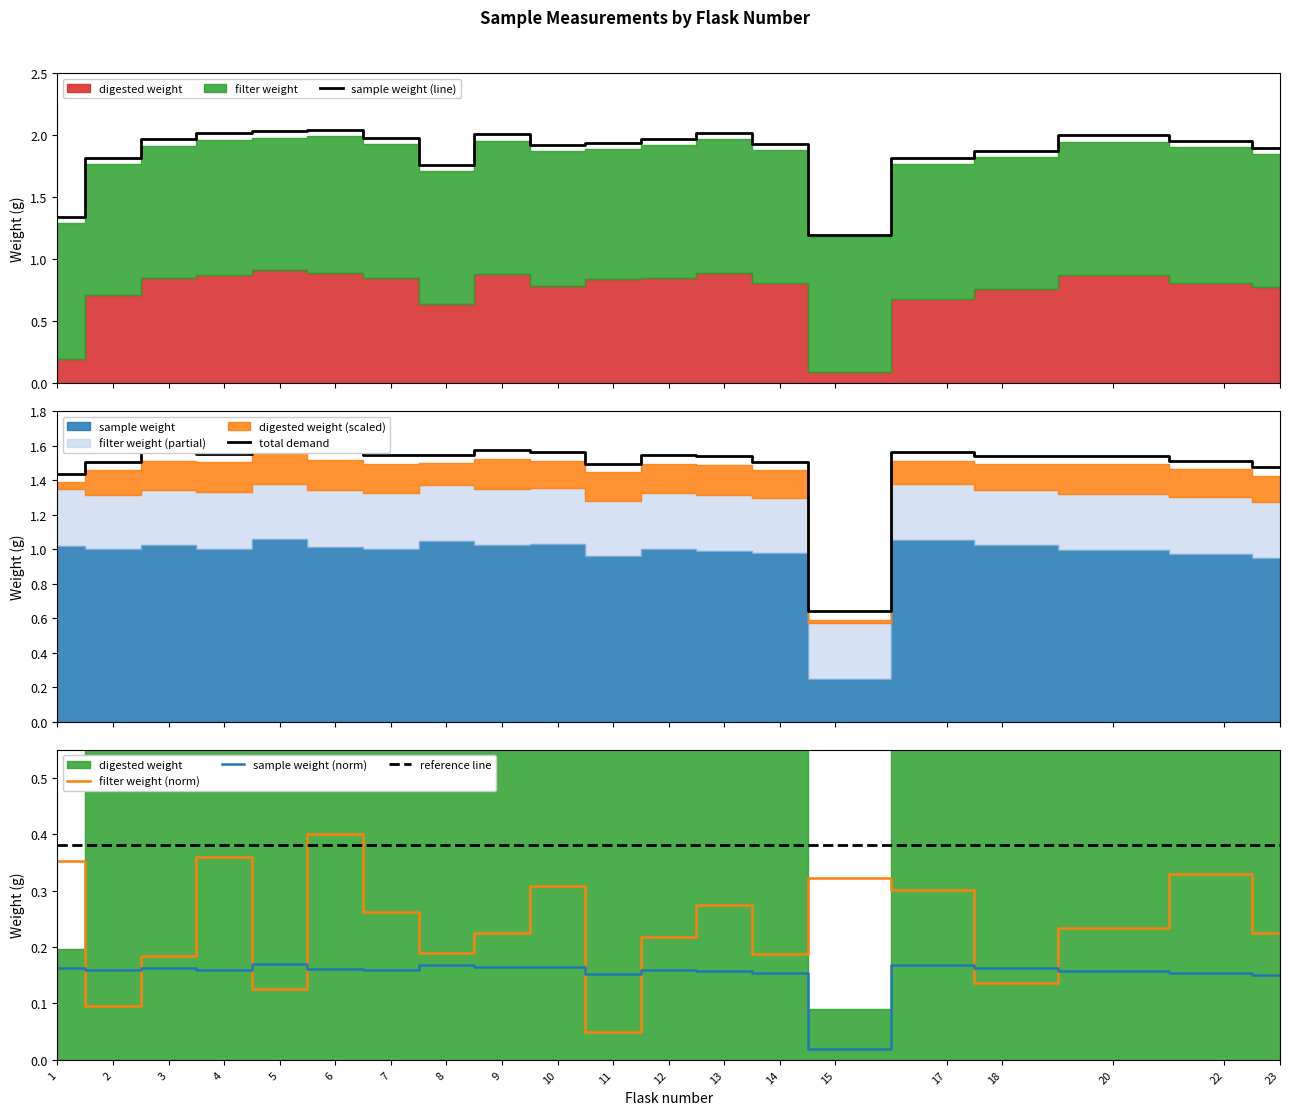

Is the value of sample weight (norm) at 6 greater than the value of filter weight (norm) at 2?

Yes